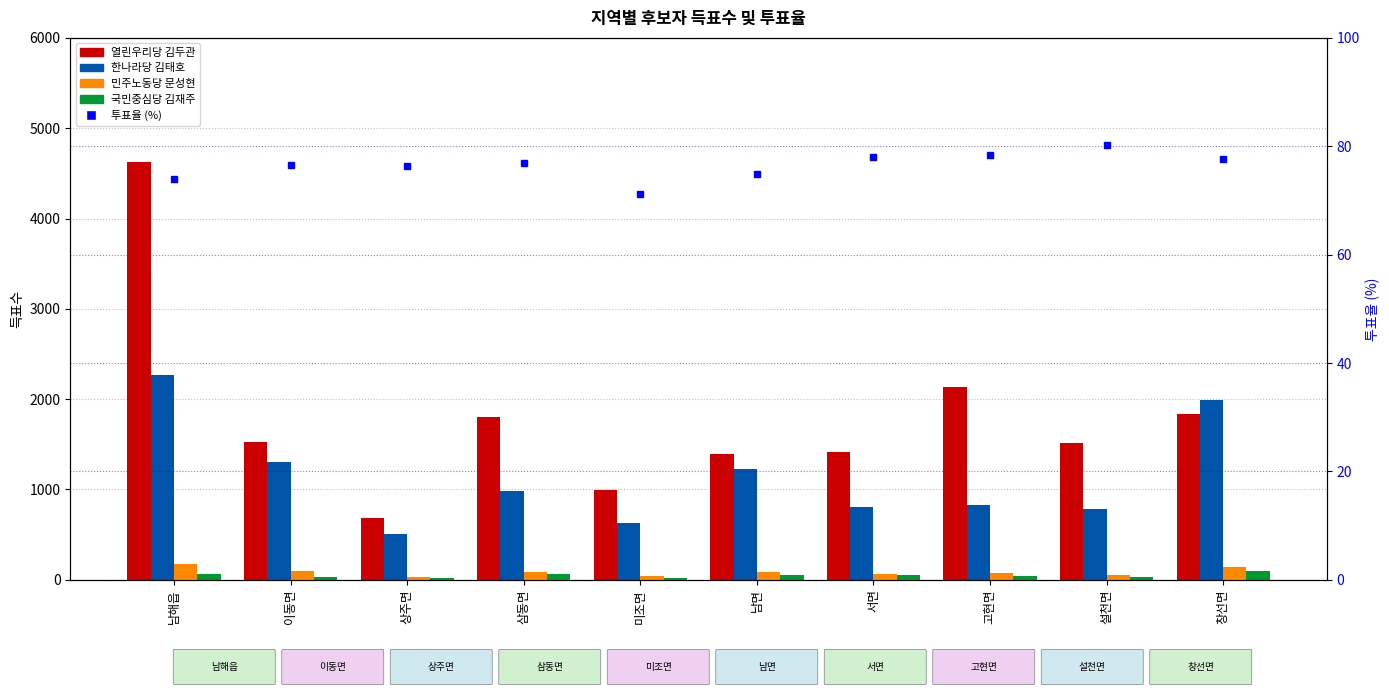

What is the difference between the 민주노동당 문성현 values at 창선면 and 설천면?

88.0